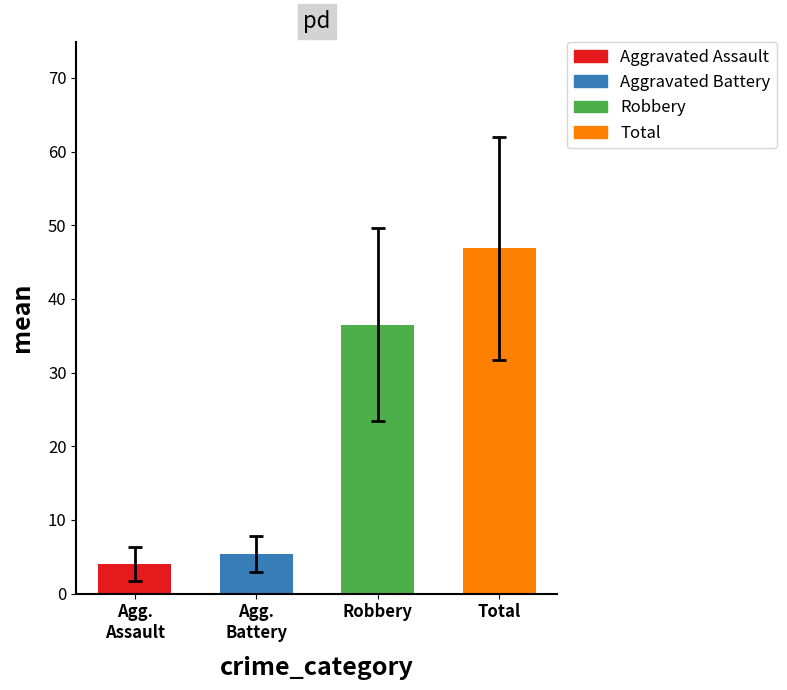

Does the chart contain stacked bars?

No